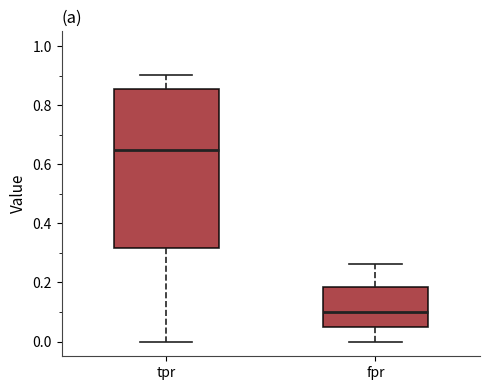

Reading left to right, transcribe this box plot: for each box, give where its median line is, the range the box spans, and where its two whiskers end, as read against the y-axis. The values are not printed on the chart, so give them approximately, as read against the axis.

tpr: median 0.64, box 0.32 to 0.86, whiskers 0.00 to 0.90
fpr: median 0.10, box 0.06 to 0.18, whiskers 0.00 to 0.26